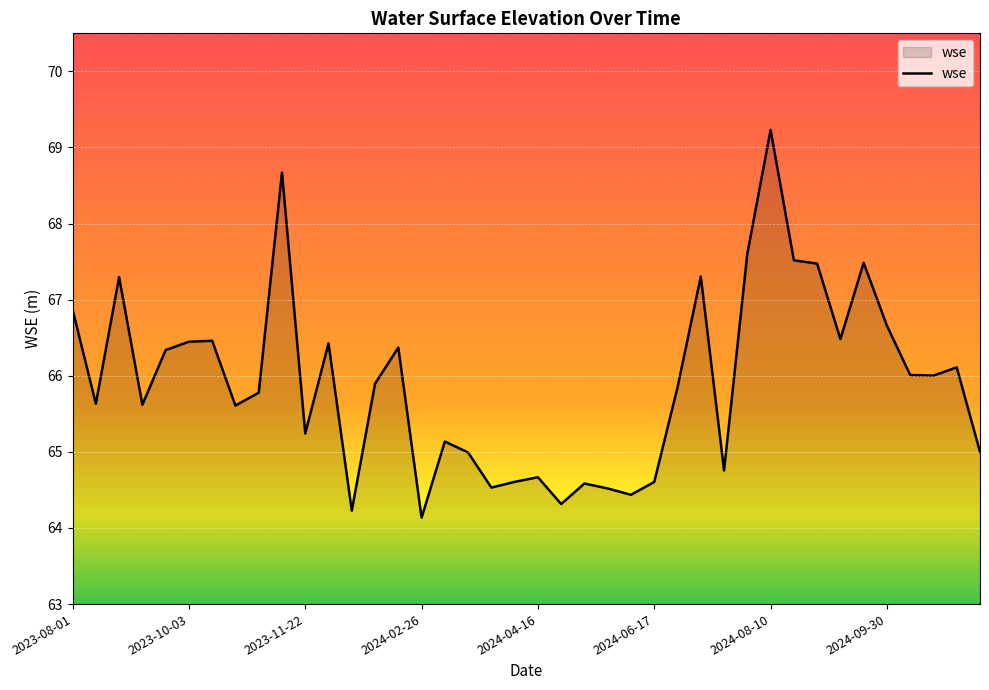

What is the greatest value displayed?

69.2